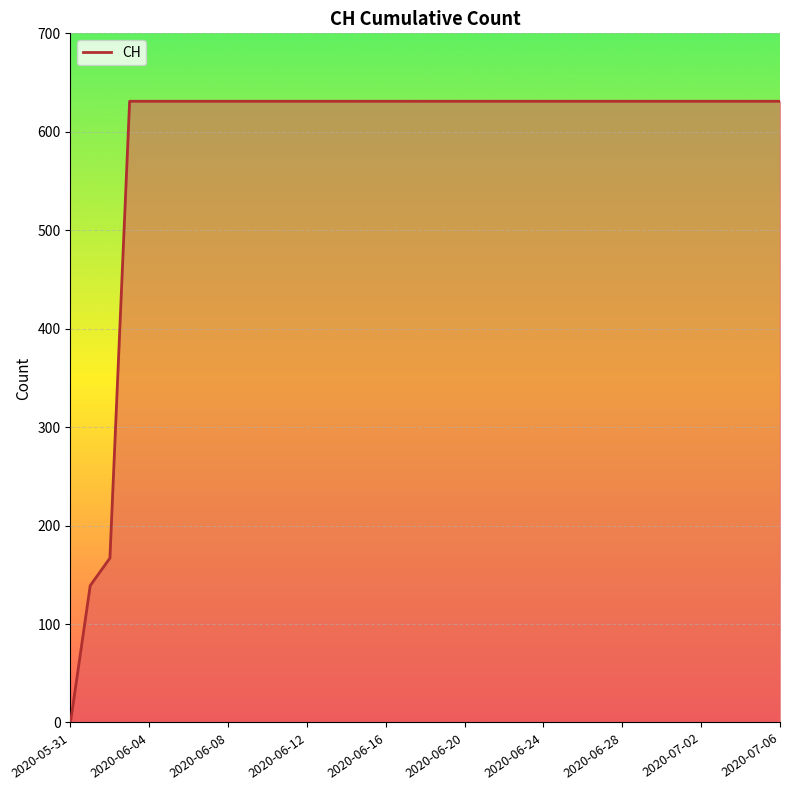

What is the greatest value displayed?

631